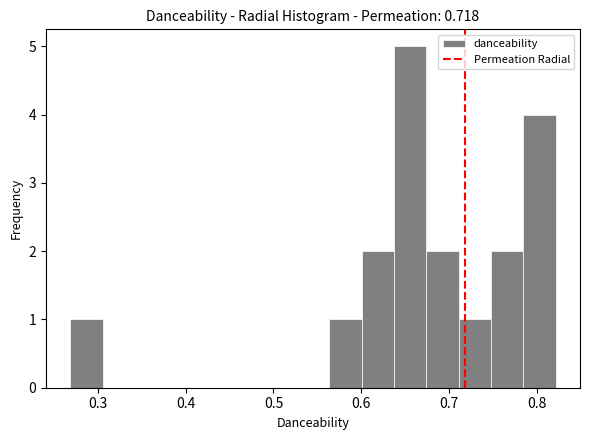

Around what value on the x-axis is the tallest bar? Give the approximate position of its centre, as read against the axis.

0.66